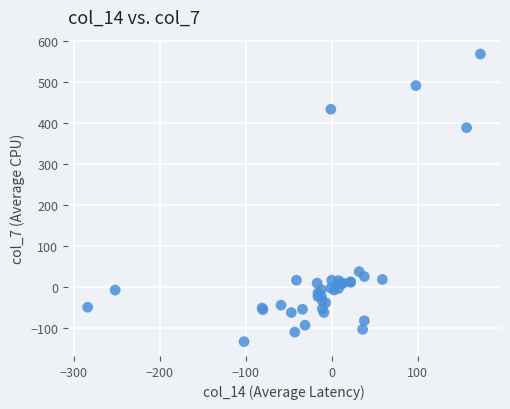

What Y value in the scatter plot is closest to 217?

389